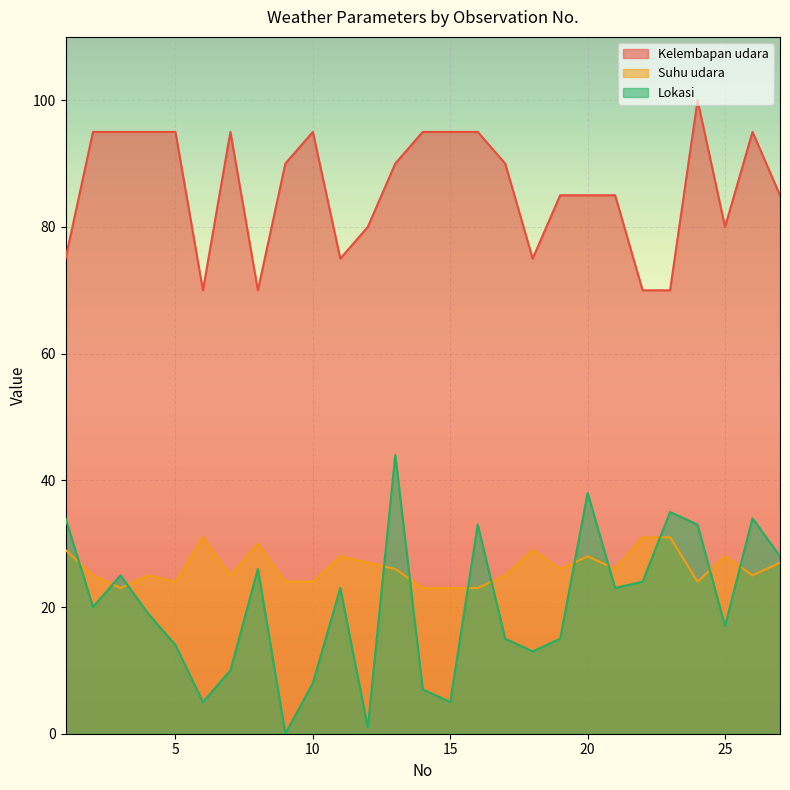

True or false: Kelembapan udara and Lokasi cross at least once.

False